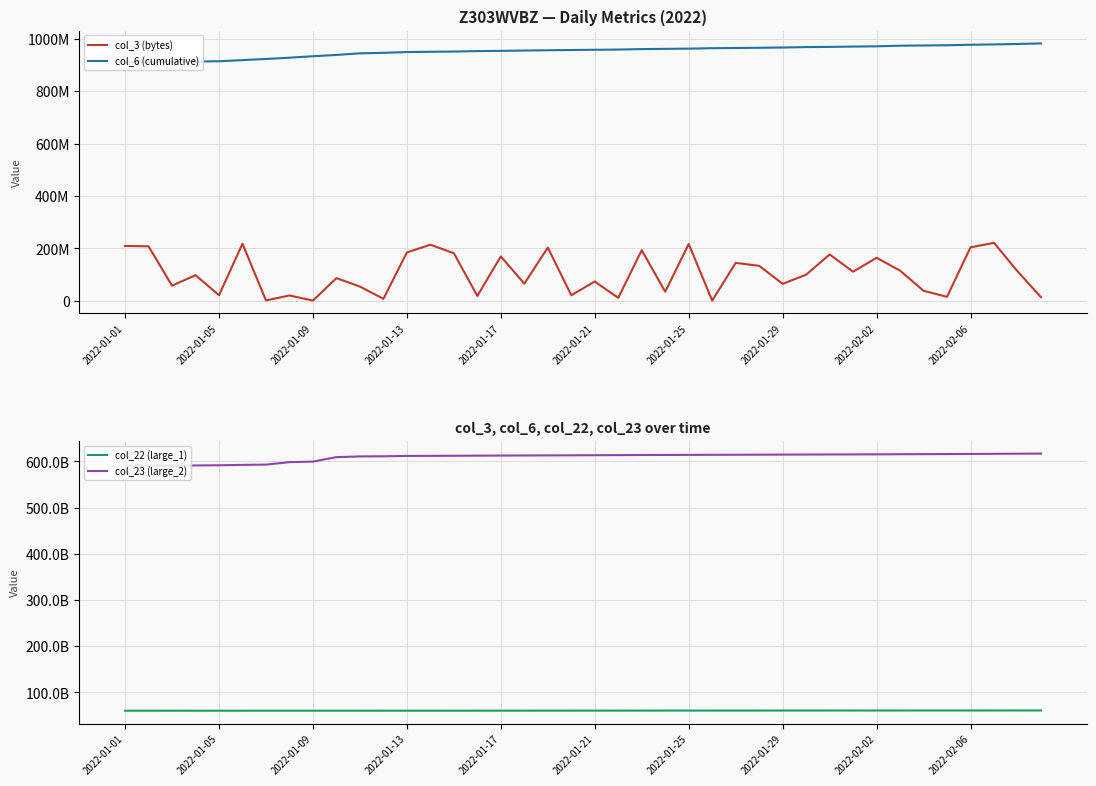

True or false: col_22 (large_1) and col_3 (bytes) intersect in this chart.

False